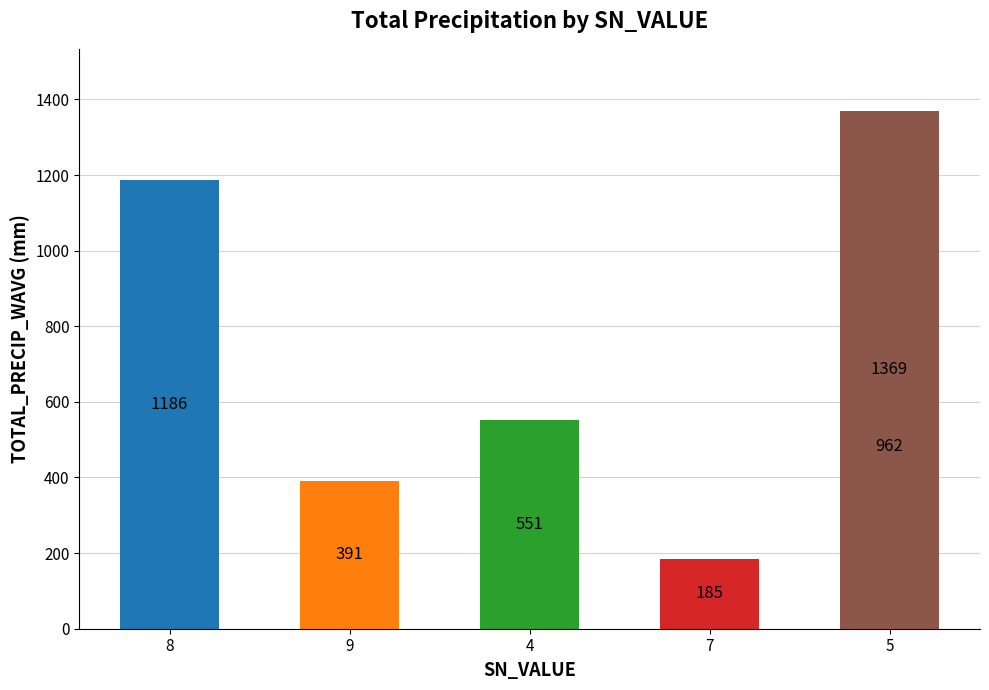

Is it true that the value at 5 is 1369.4?

True